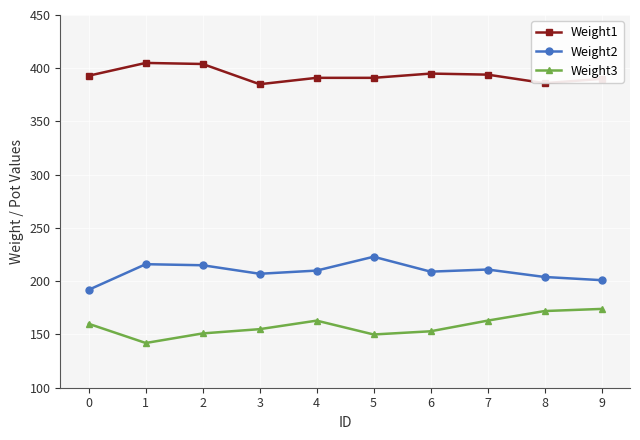

True or false: Weight2 has more than 0 points higher than both neighbors.

True